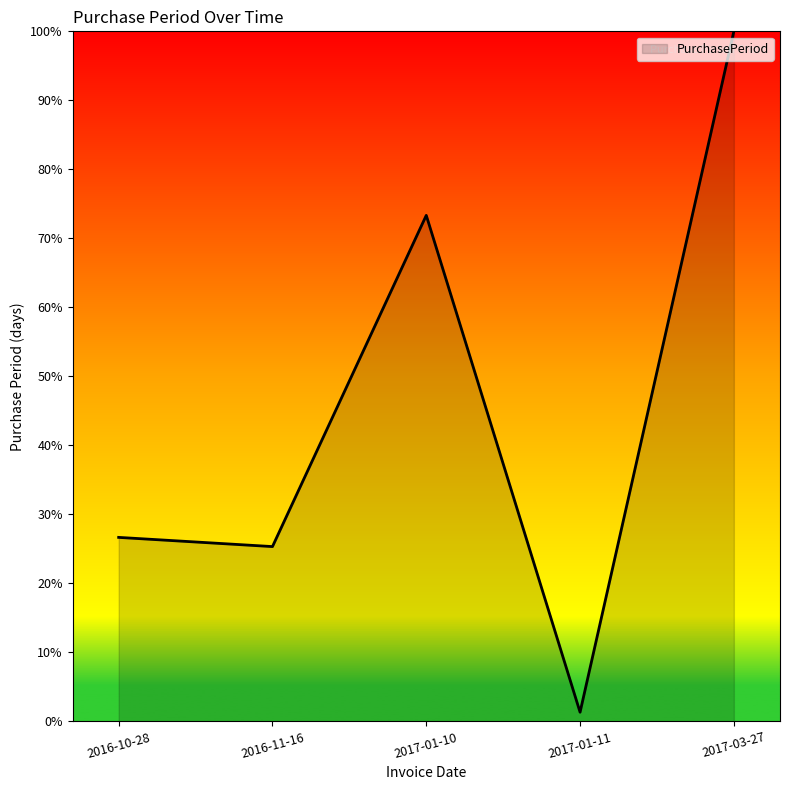

What position from the left is 2016-11-16?

2